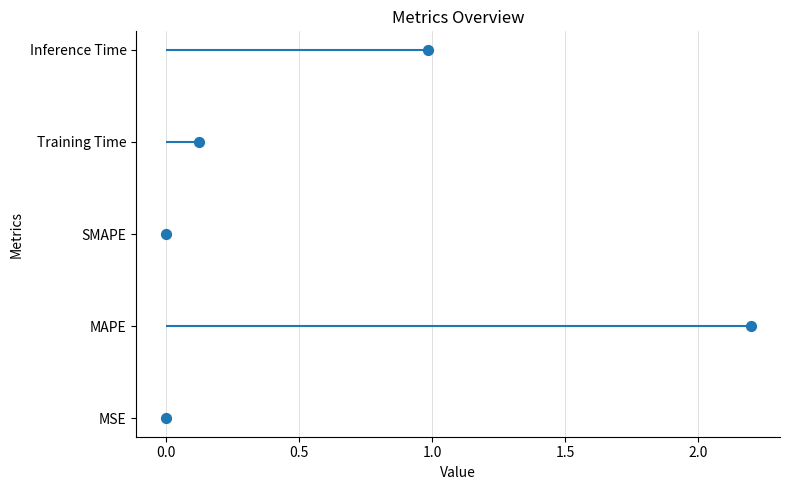

What is the change in value from 0.0 to 0.5?

+1